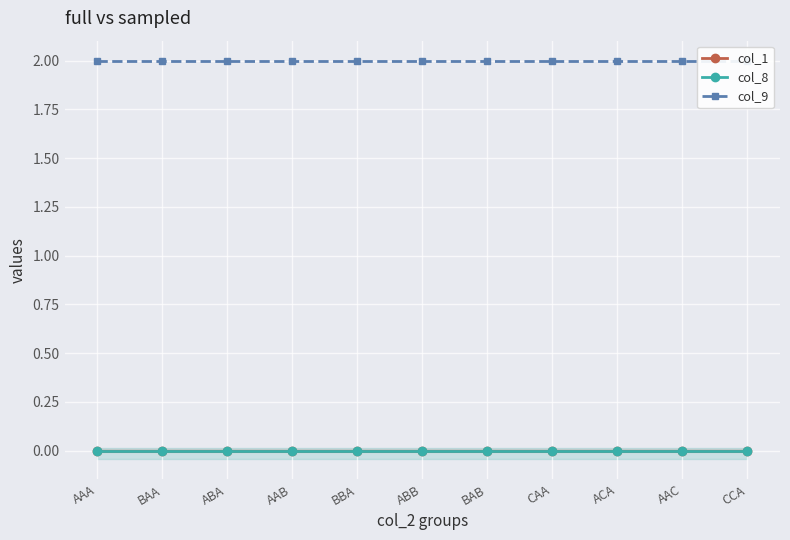

Reading left to right, transcribe all the data shown in this chart.

col_1: AAA=0	BAA=0	ABA=0	AAB=0	BBA=0	ABB=0	BAB=0	CAA=0	ACA=0	AAC=0	CCA=0
col_8: AAA=0	BAA=0	ABA=0	AAB=0	BBA=0	ABB=0	BAB=0	CAA=0	ACA=0	AAC=0	CCA=0
col_9: AAA=2	BAA=2	ABA=2	AAB=2	BBA=2	ABB=2	BAB=2	CAA=2	ACA=2	AAC=2	CCA=2